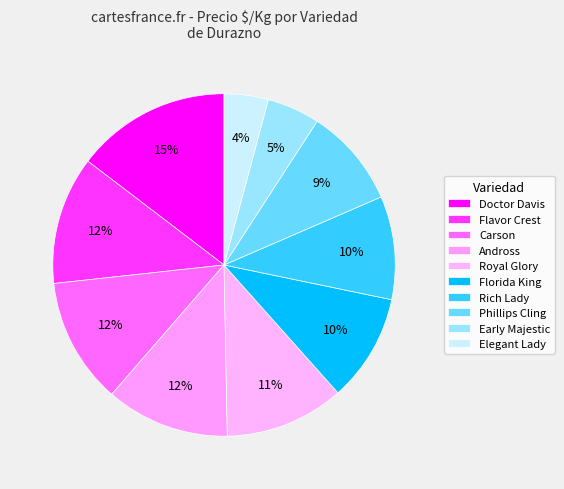

Does any single category account for the majority?

No